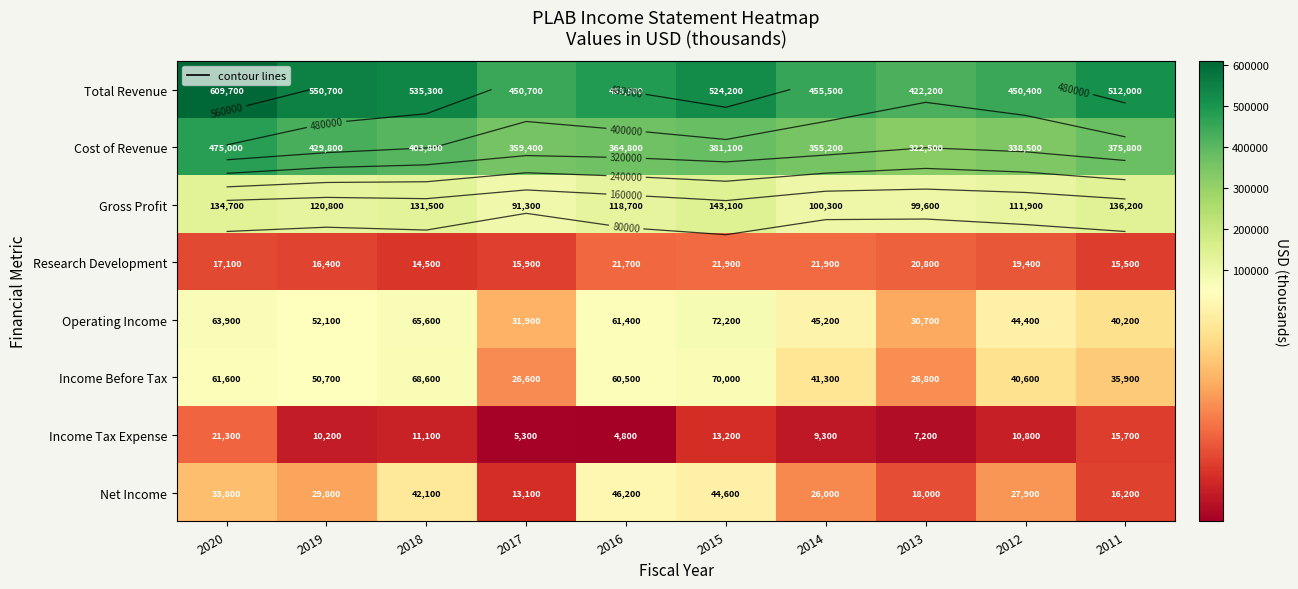

What is the total value across all series at 2015?

1270300